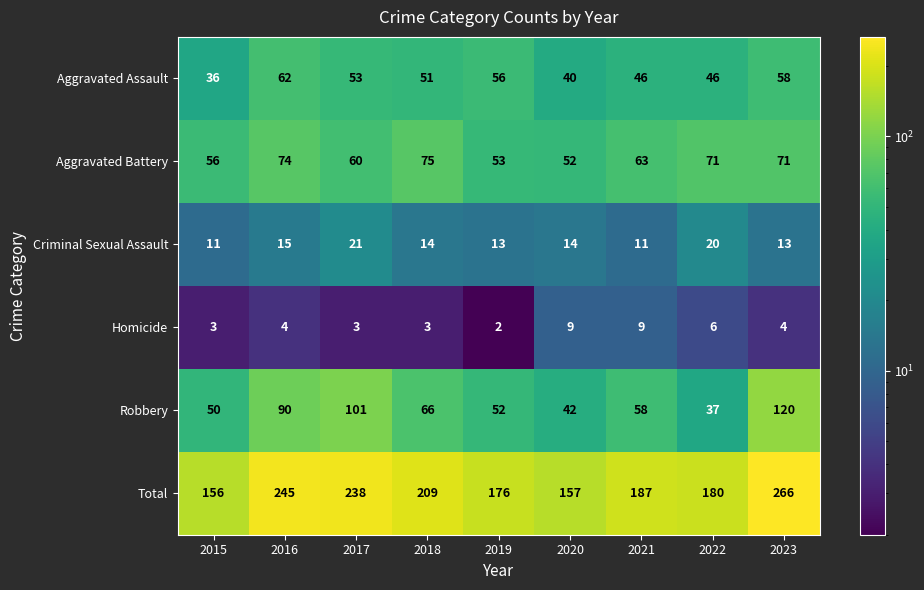

What is the difference between the maximum and minimum values in the Aggravated Assault series?

26